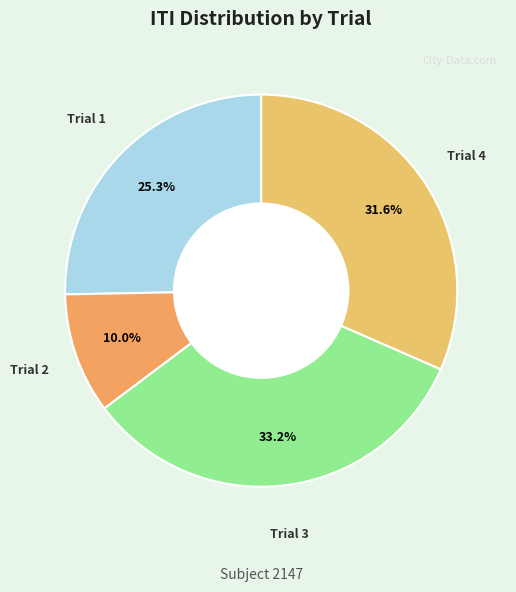

Which category has the smallest portion of the pie?

Trial 2